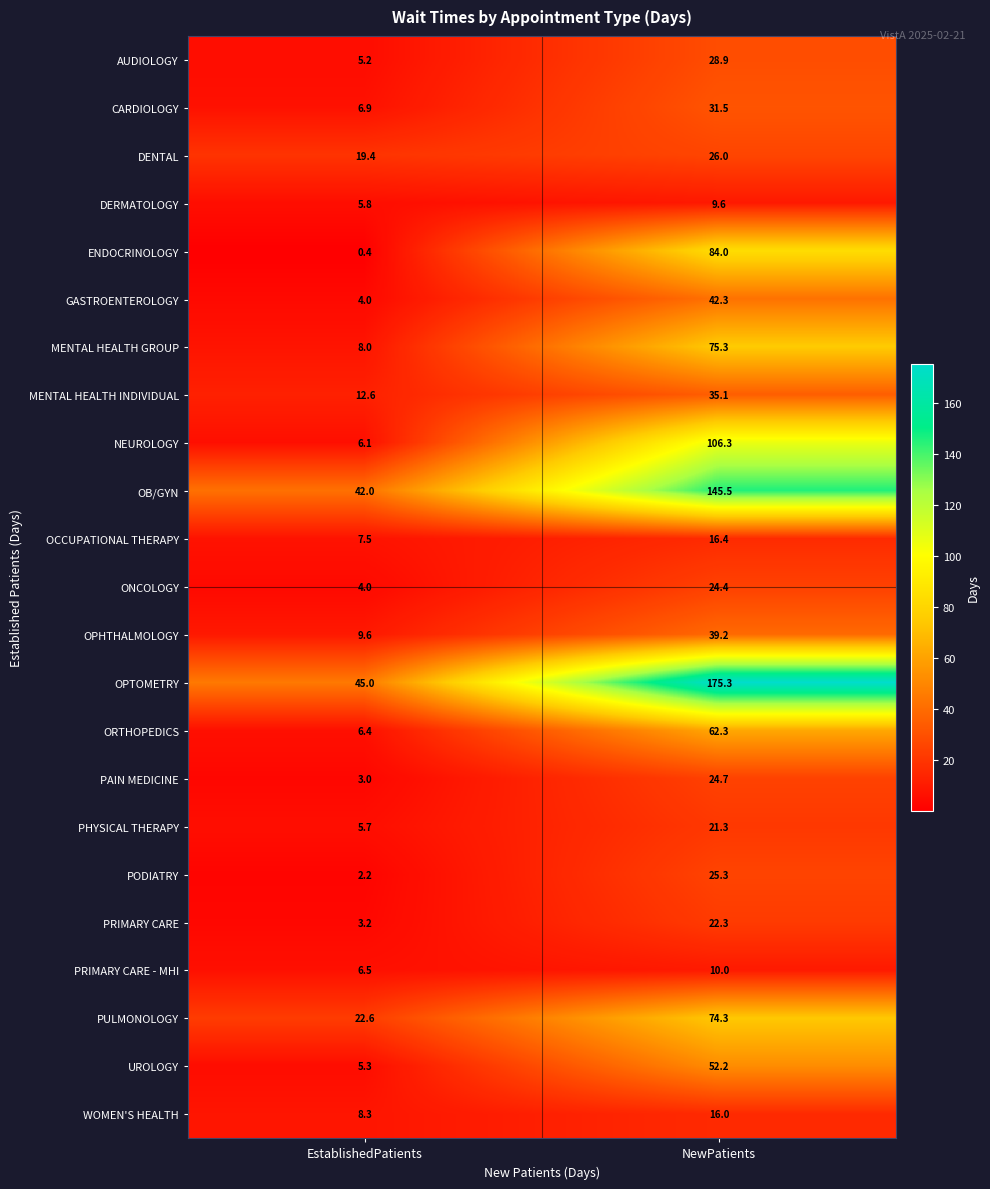

Read the PAIN MEDICINE value at EstablishedPatients.

3.0